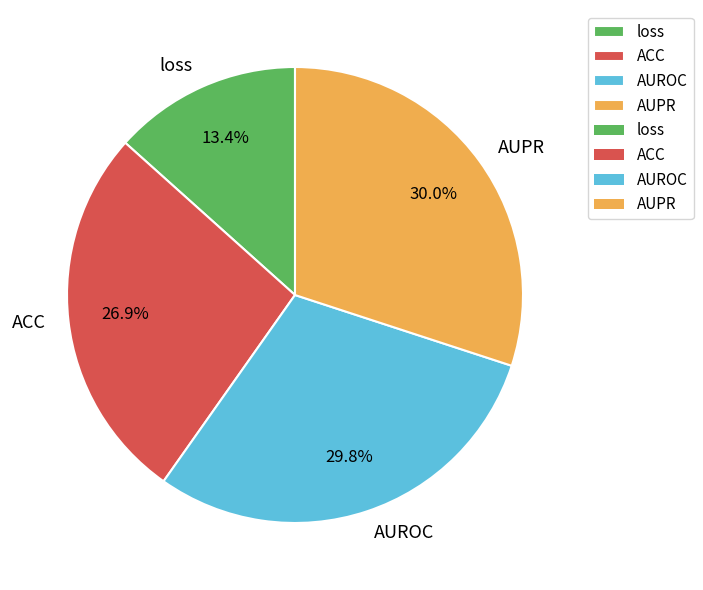

What is the smallest slice in the pie chart?

loss